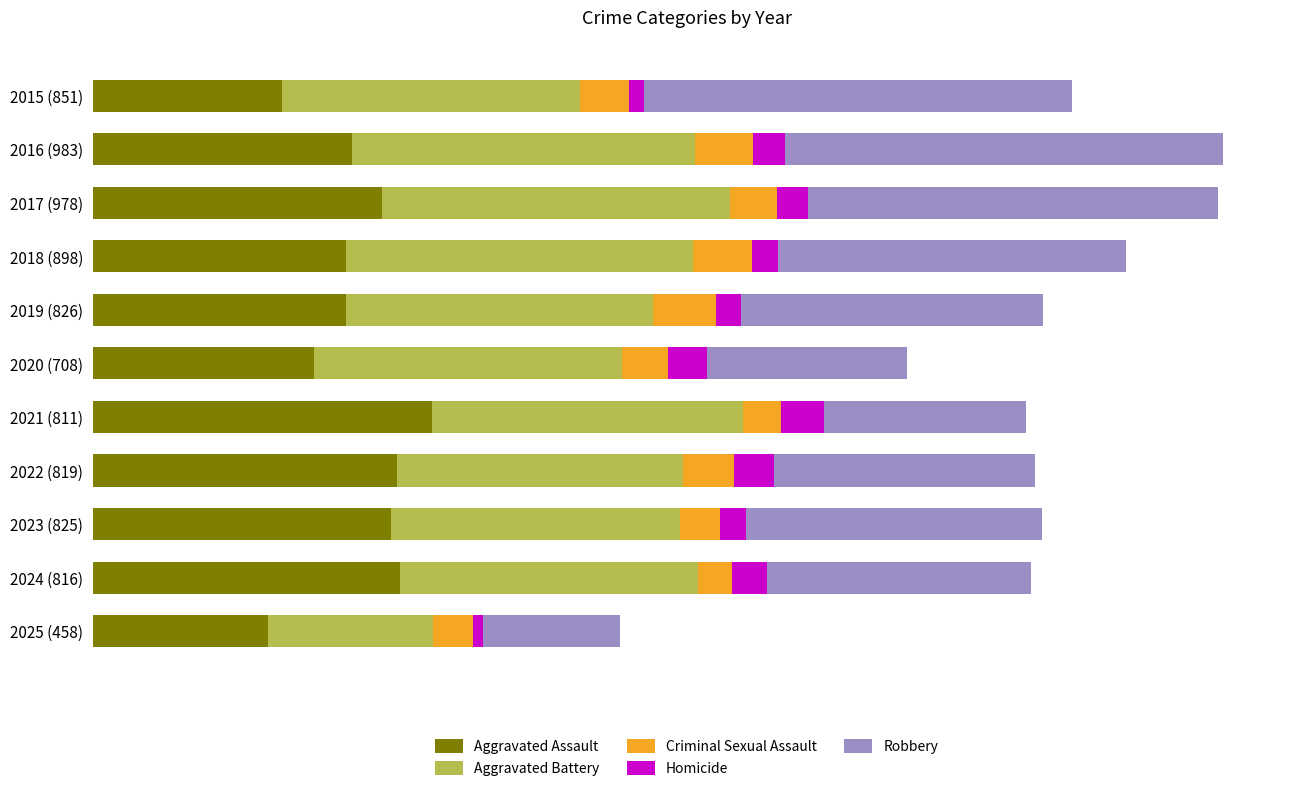

What are all the series names shown in the legend?

Aggravated Assault, Aggravated Battery, Criminal Sexual Assault, Homicide, Robbery